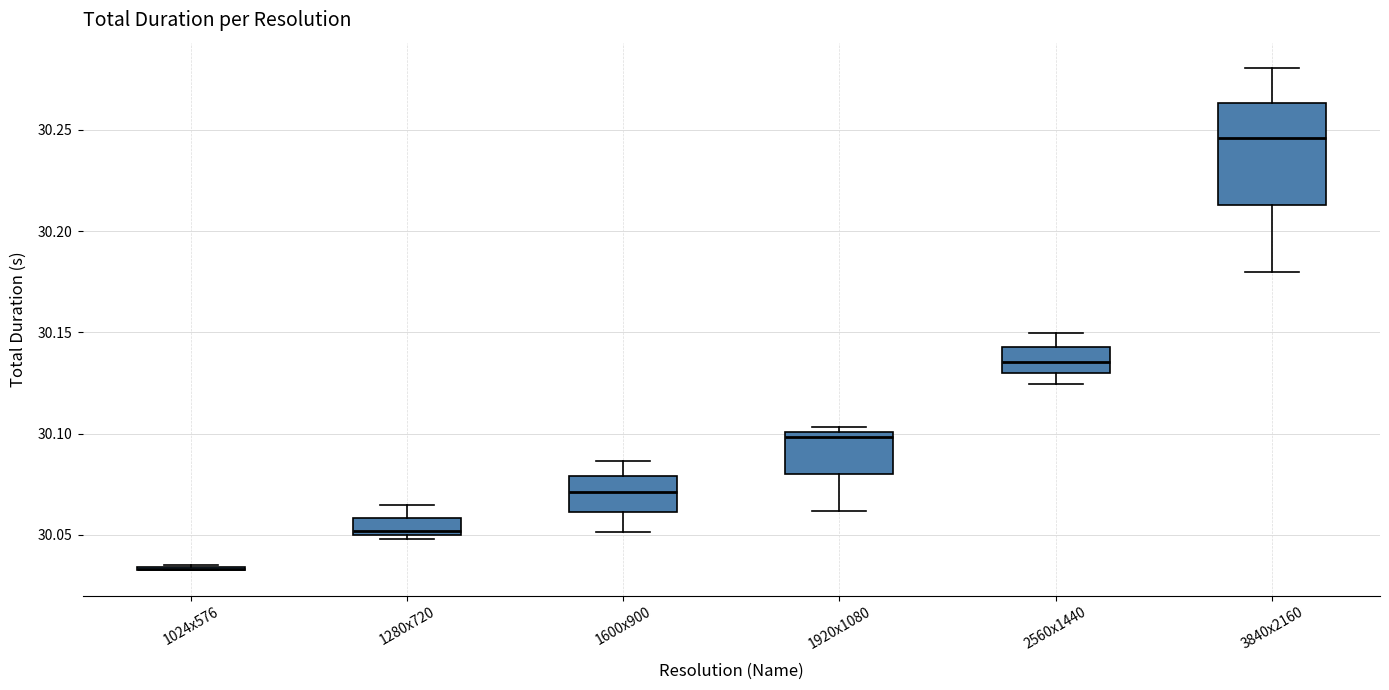

Reading left to right, transcribe this box plot: for each box, give where its median line is, the range the box spans, and where its two whiskers end, as read against the y-axis. The values are not printed on the chart, so give them approximately, as read against the axis.

1024x576: box collapsed to a line at 30.035, whiskers 30.030 to 30.035
1280x720: median 30.050 (just above the box's lower edge), box 30.050 to 30.060, whiskers 30.050 (just below the box's lower edge) to 30.065
1600x900: median 30.070, box 30.060 to 30.080, whiskers 30.050 to 30.085
1920x1080: median 30.100 (just below the box's upper edge), box 30.080 to 30.100, whiskers 30.060 to 30.105
2560x1440: median 30.135, box 30.130 to 30.145, whiskers 30.125 to 30.150
3840x2160: median 30.245, box 30.215 to 30.265, whiskers 30.180 to 30.280